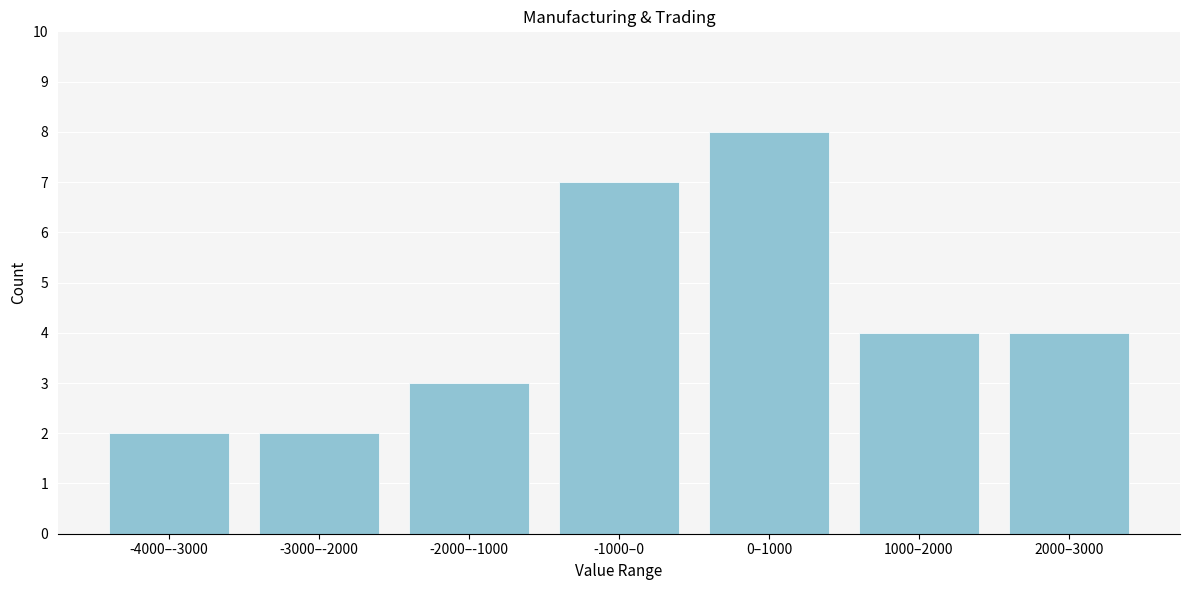

Reading left to right, transcribe all the data shown in this chart.

-4000–-3000=2	-3000–-2000=2	-2000–-1000=3	-1000–0=7	0–1000=8	1000–2000=4	2000–3000=4